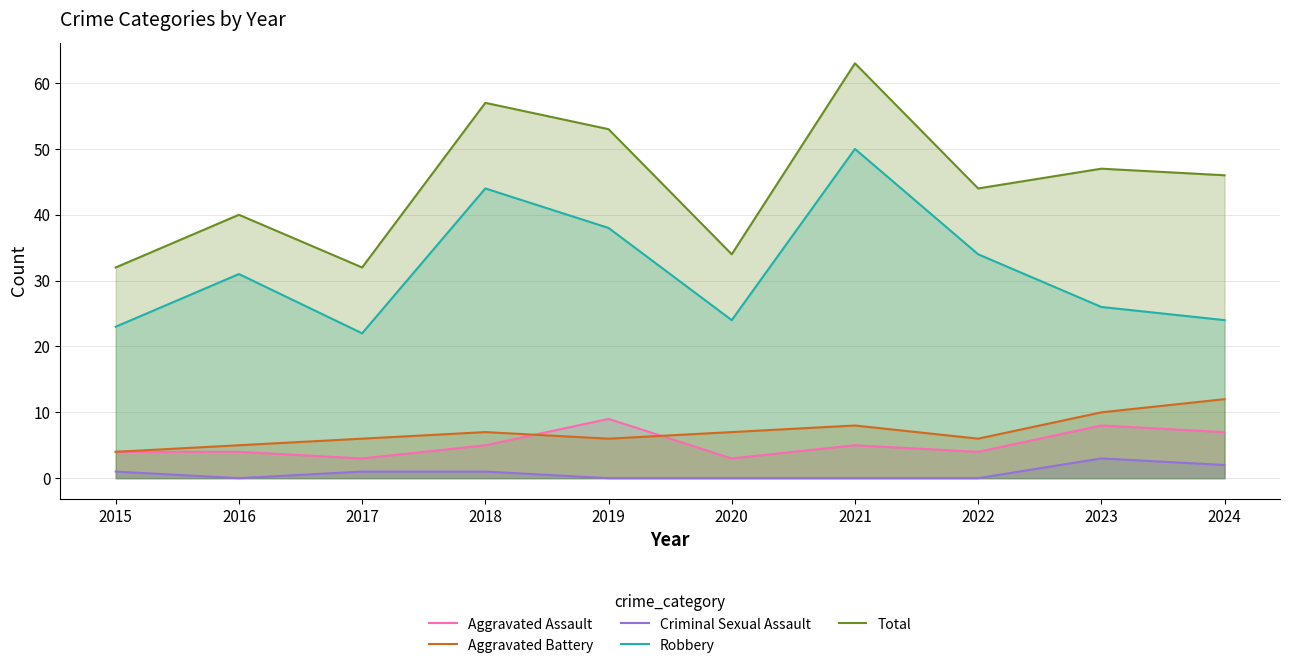

True or false: Criminal Sexual Assault and Total intersect in this chart.

False